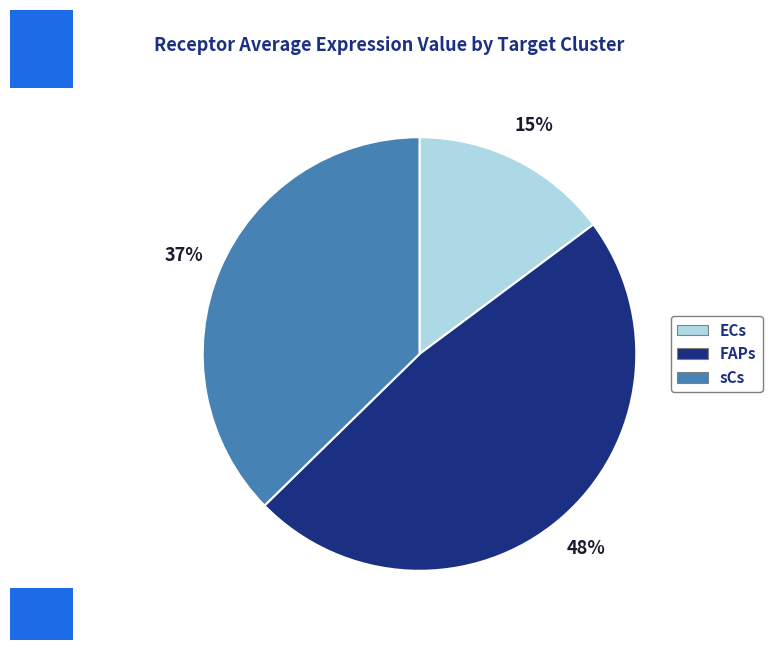

True or false: FAPs accounts for 37% of the total.

False